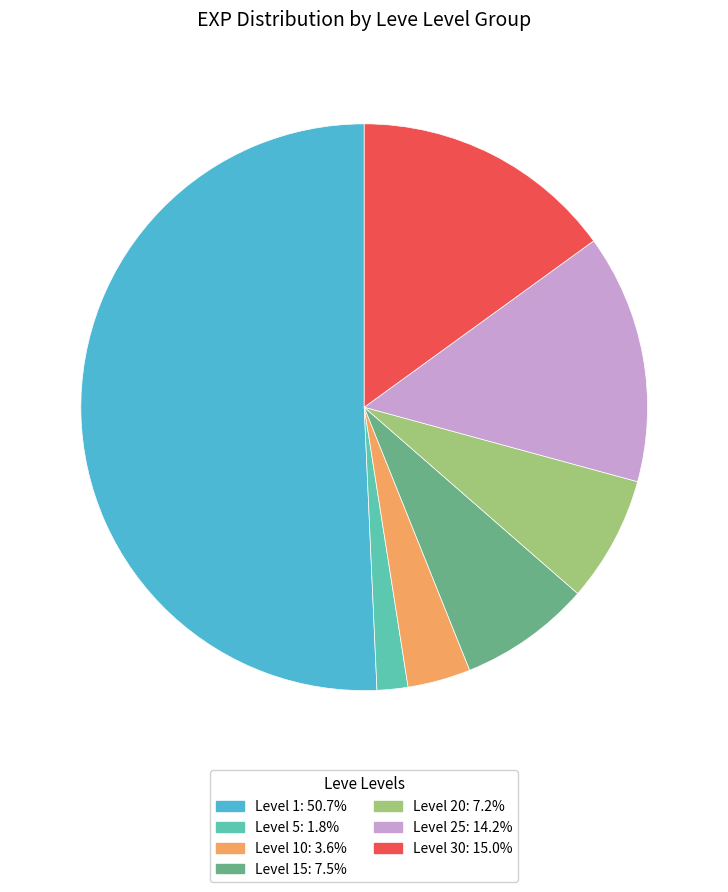

Combined, do Level 5: 1.8% and Level 10: 3.6% account for over 50%?

No